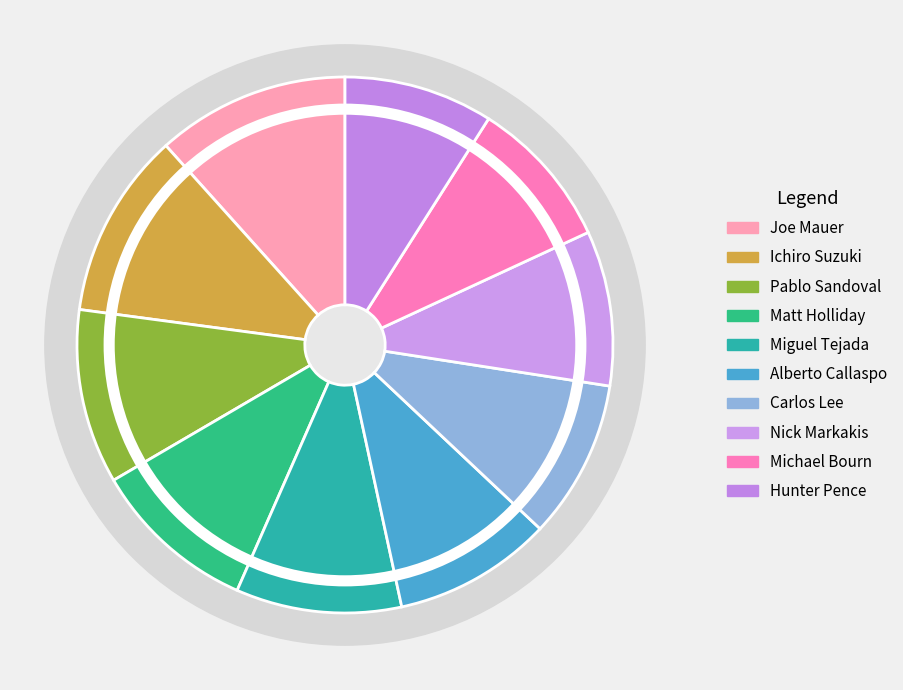

Does any single category account for the majority?

No